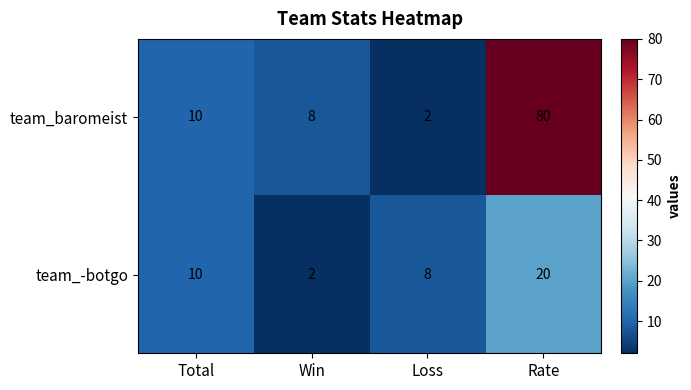

At how many categories does at least one series exceed 43?

1